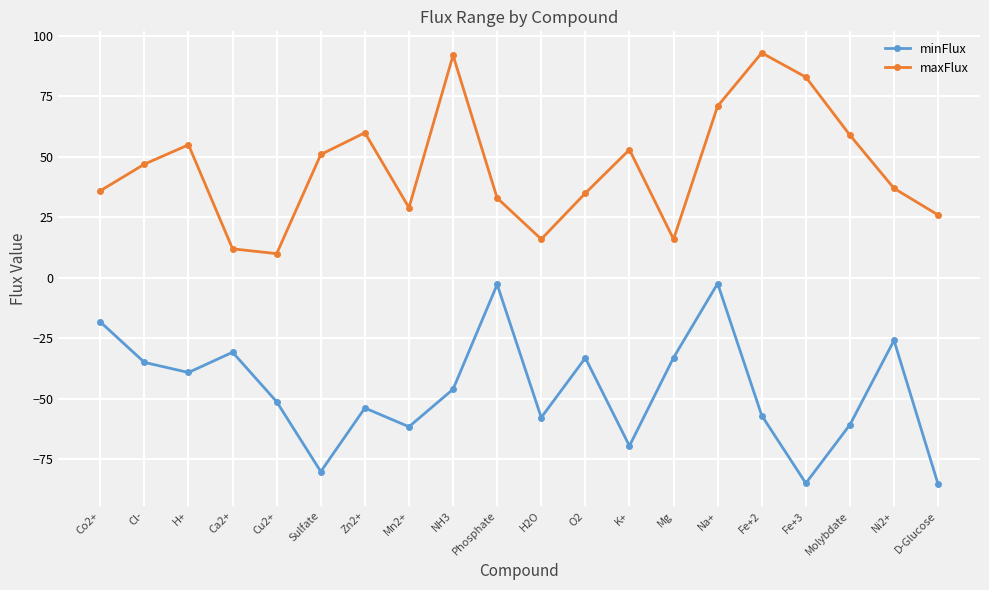

Count the number of data series in this chart.

2